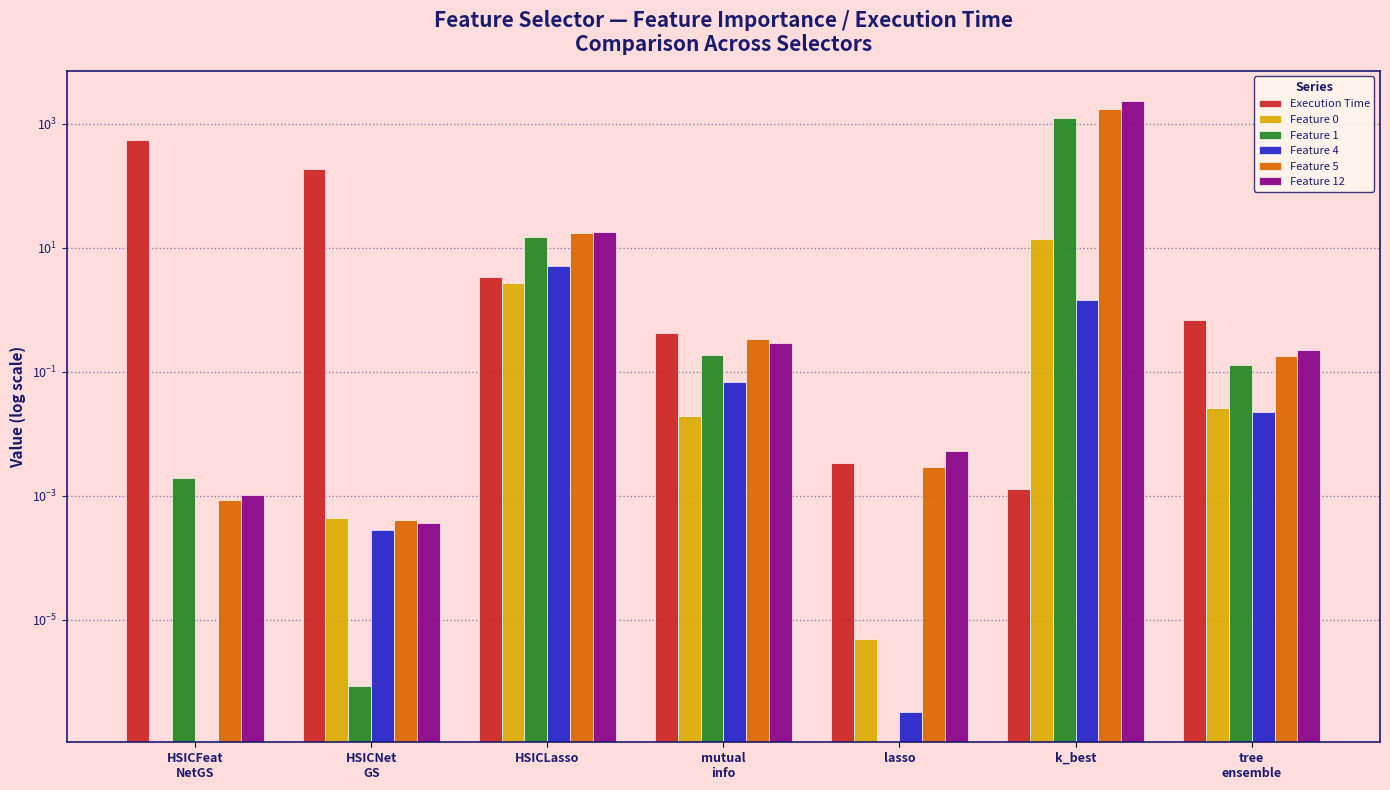

What is the label of the 2nd bar from the left?

HSICNet
GS